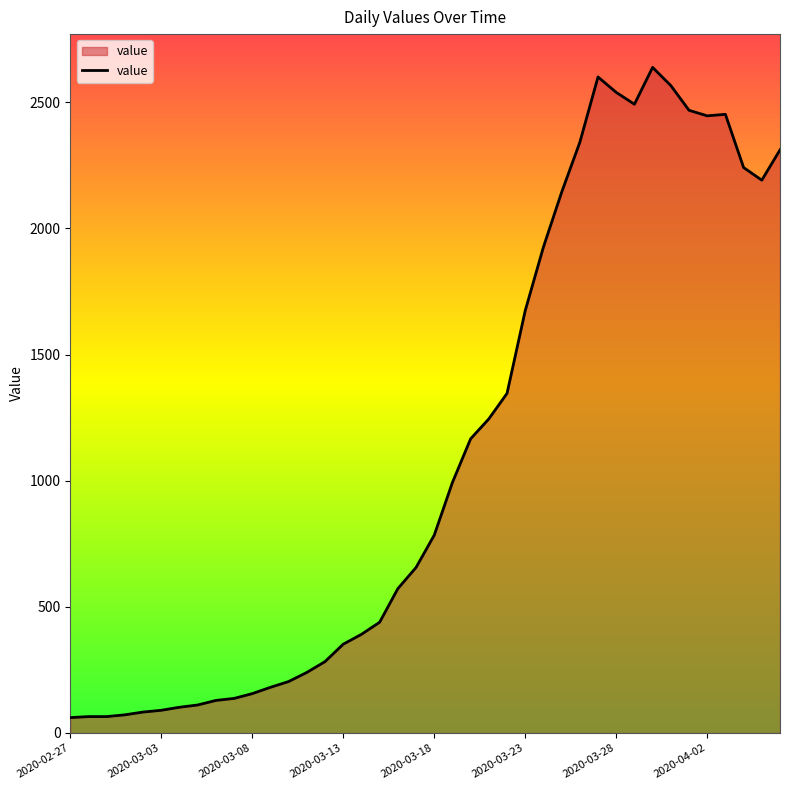

What is the minimum value shown in the chart?

61